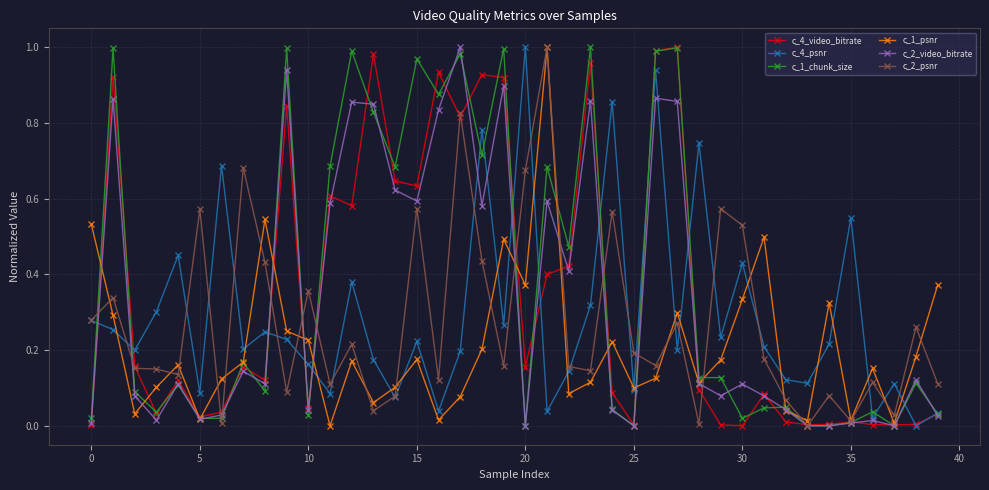

True or false: c_2_video_bitrate has more than 1 interior local peaks.

True